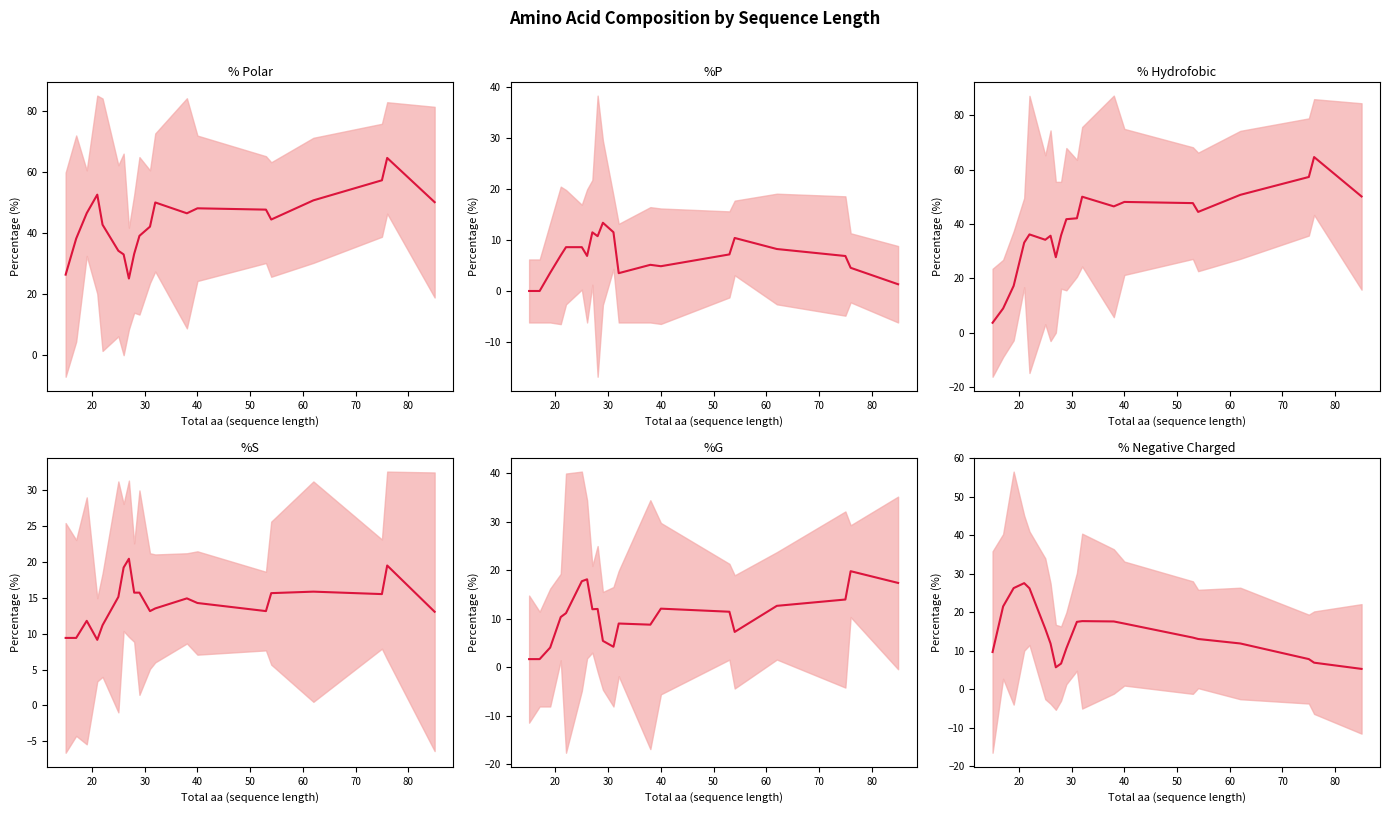

At how many categories does at least one series exceed 43?

11